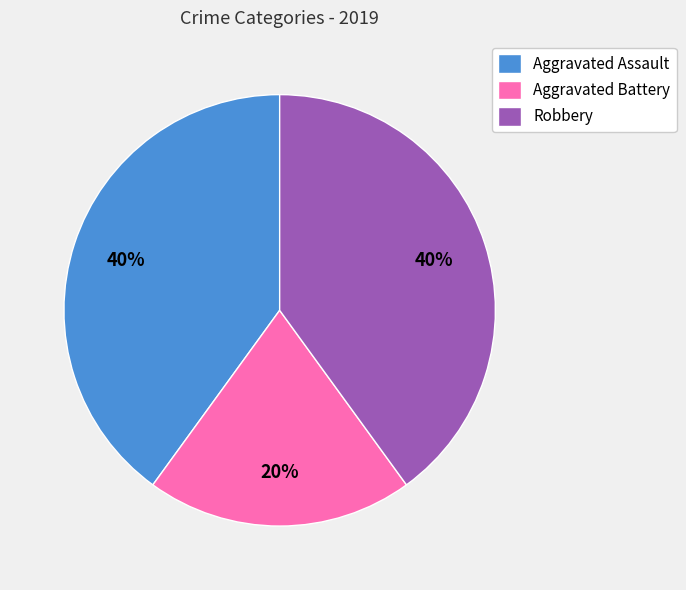

Which category has the smallest portion of the pie?

Aggravated Battery